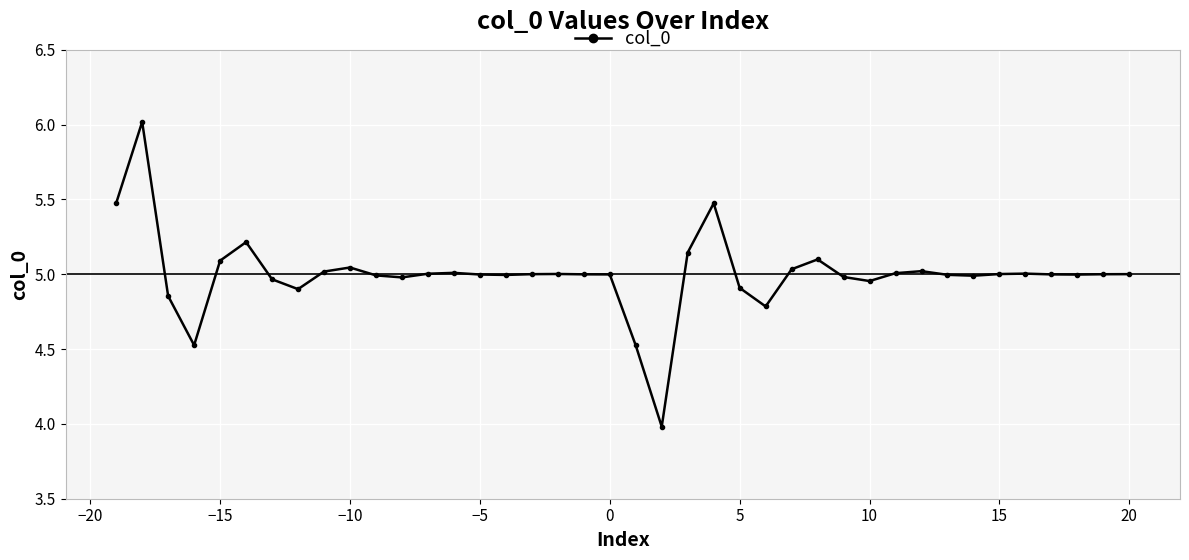

How many distinct data groups are displayed?

1